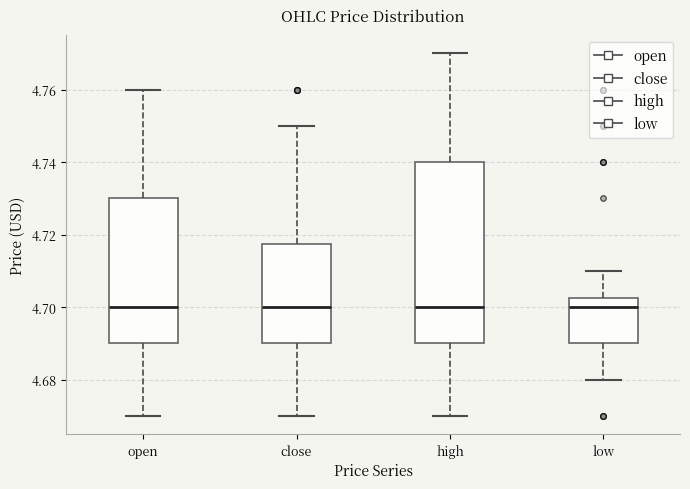

Where does the lower whisker of the box for high end on the y-axis? The values are not printed on the chart, so give them approximately, as read against the axis.

4.670